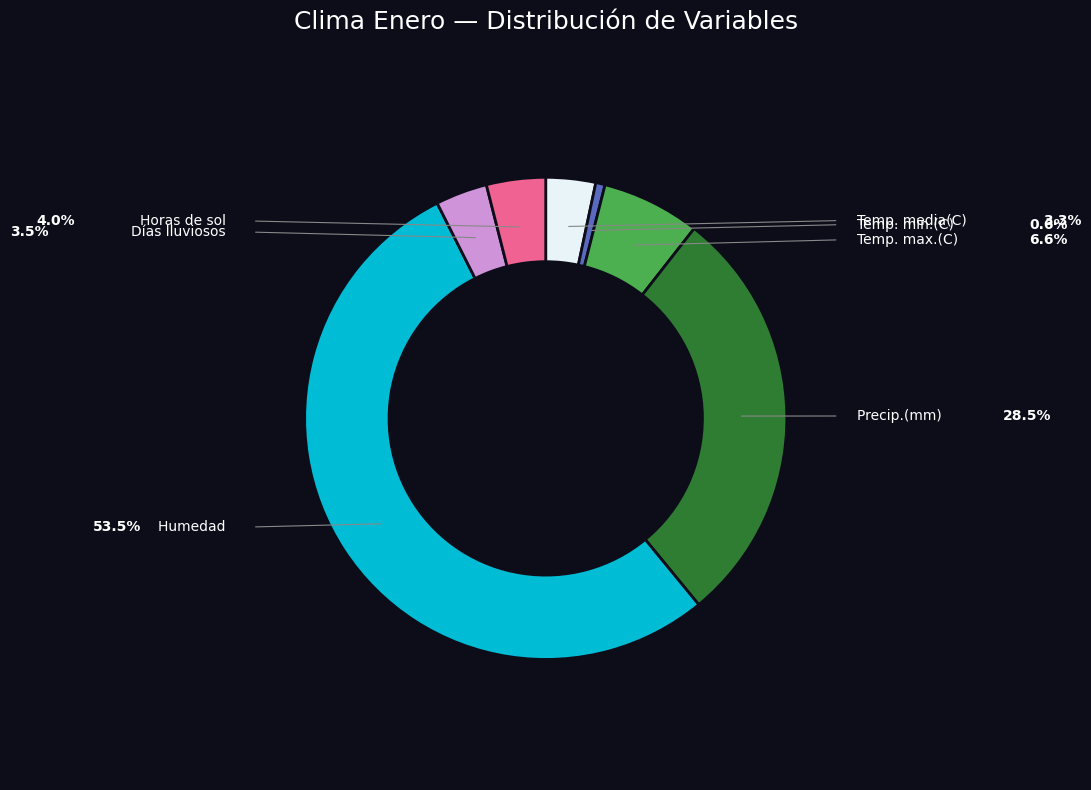

Is there a majority slice in this chart?

Yes